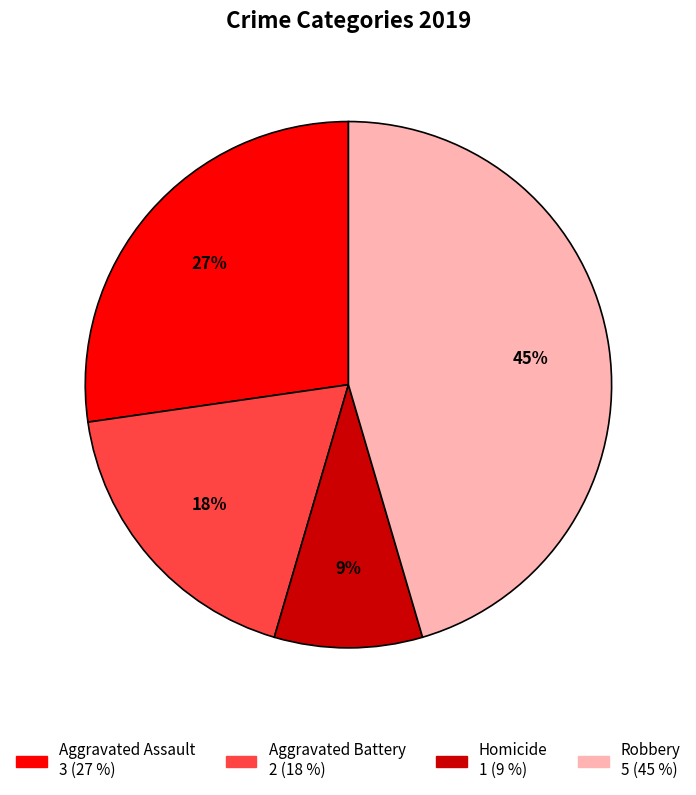

To the nearest percent, what is the average slice percentage?

25%